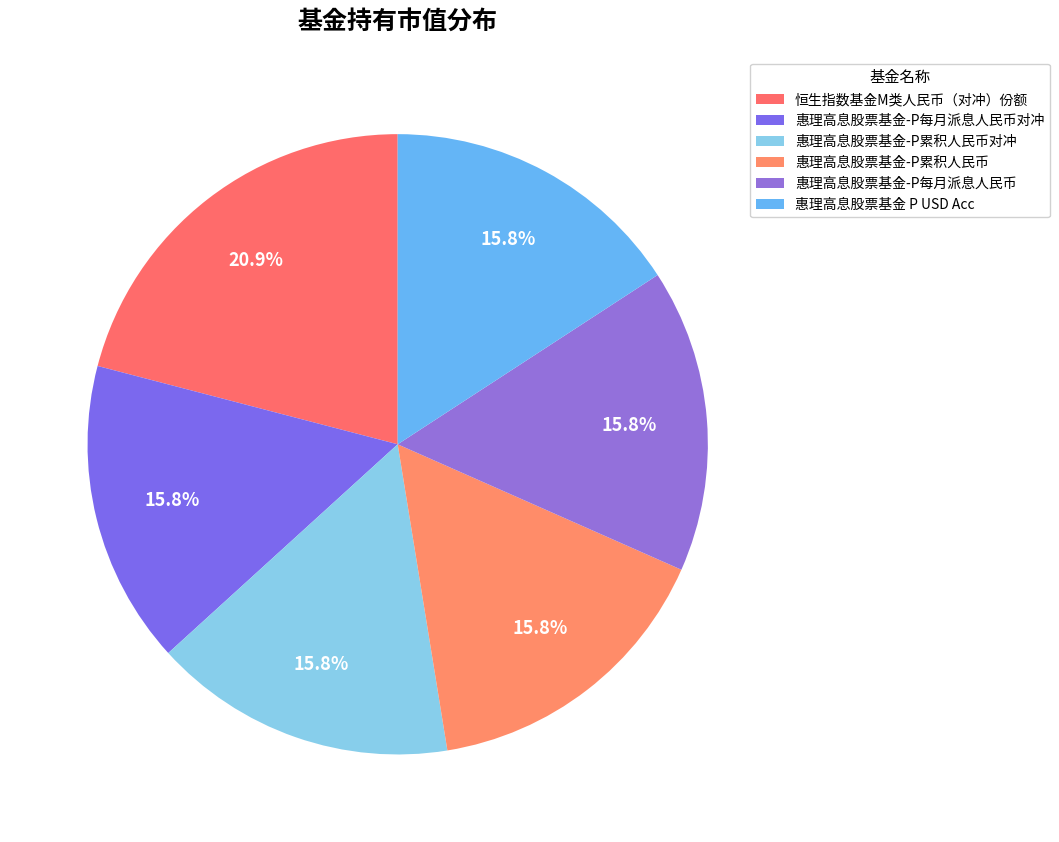

Does 惠理高息股票基金-P每月派息人民币 represent more than half of the total?

No